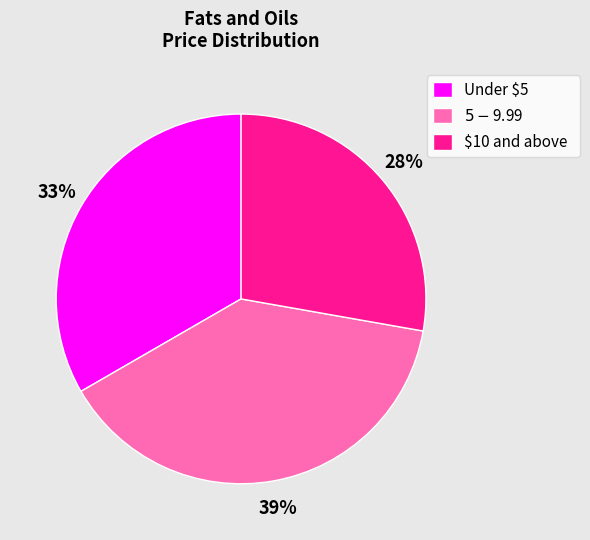

What percentage is the Under $5 slice, to the nearest percent?

33%